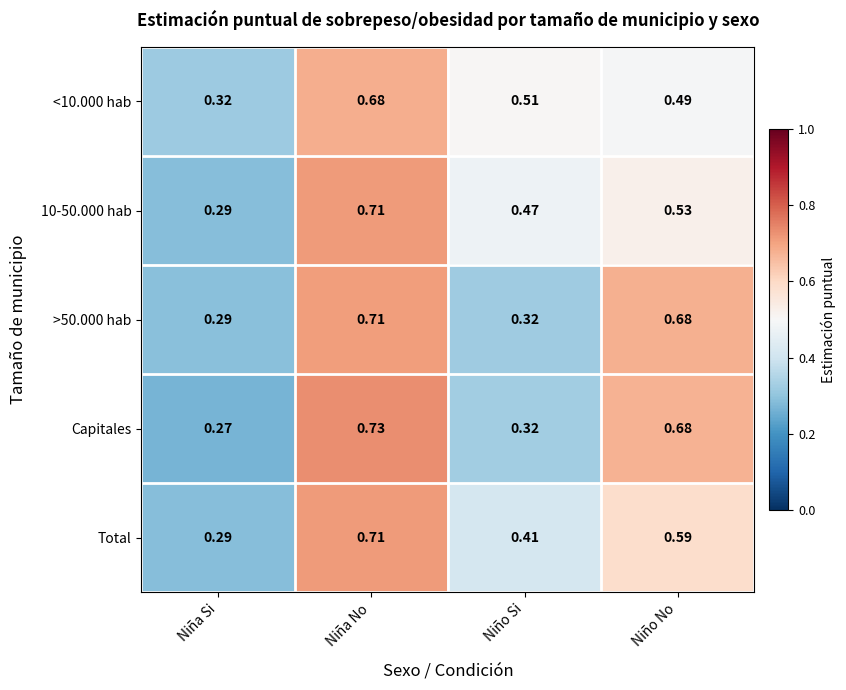

At which category is the sum across all series the highest?

Niña No